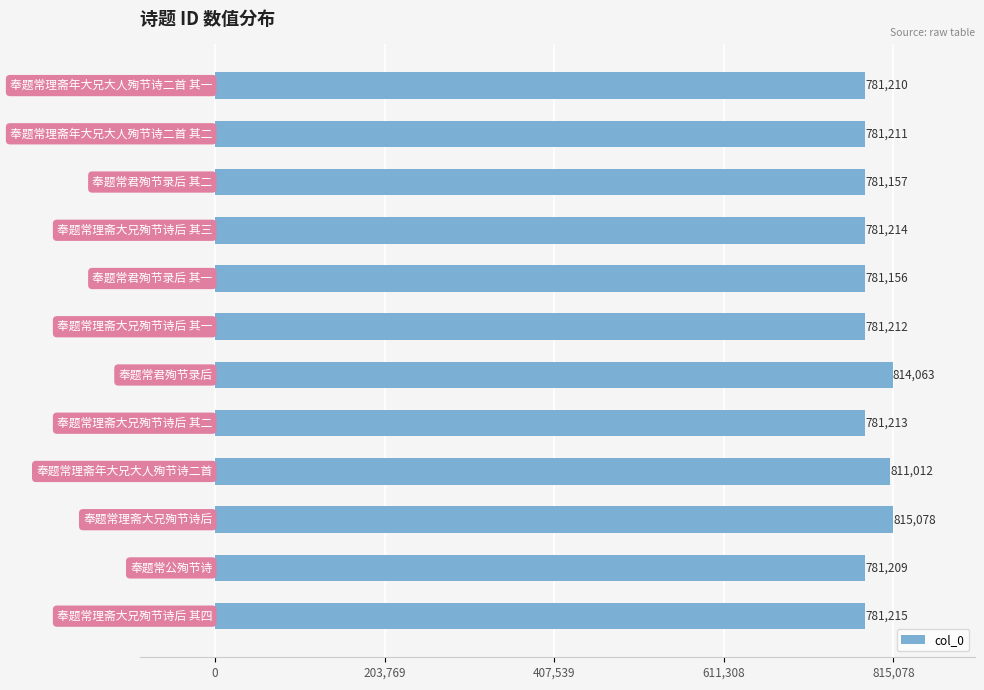

Reading bottom to top, list all the values displayed in this chart.

781215	781209	815078	811012	781213	814063	781212	781156	781214	781157	781211	781210